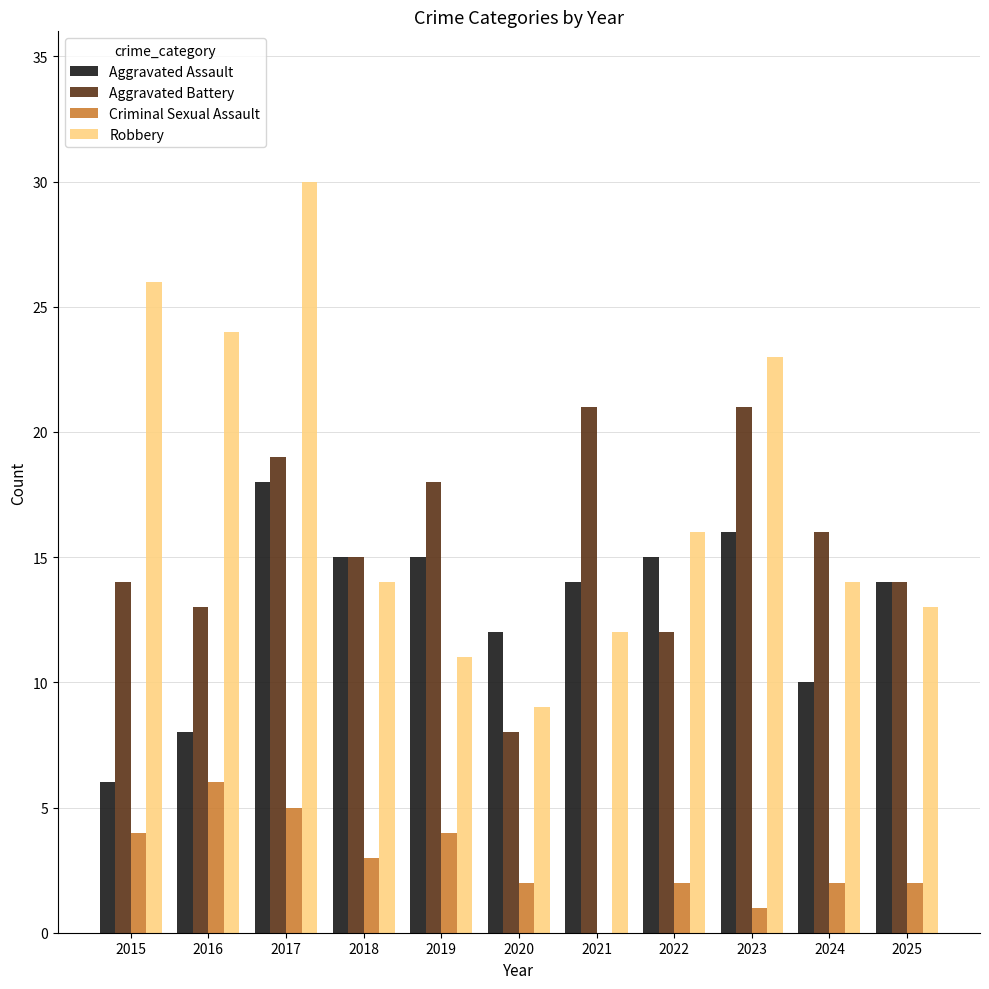

What are all the series names shown in the legend?

Aggravated Assault, Aggravated Battery, Criminal Sexual Assault, Robbery